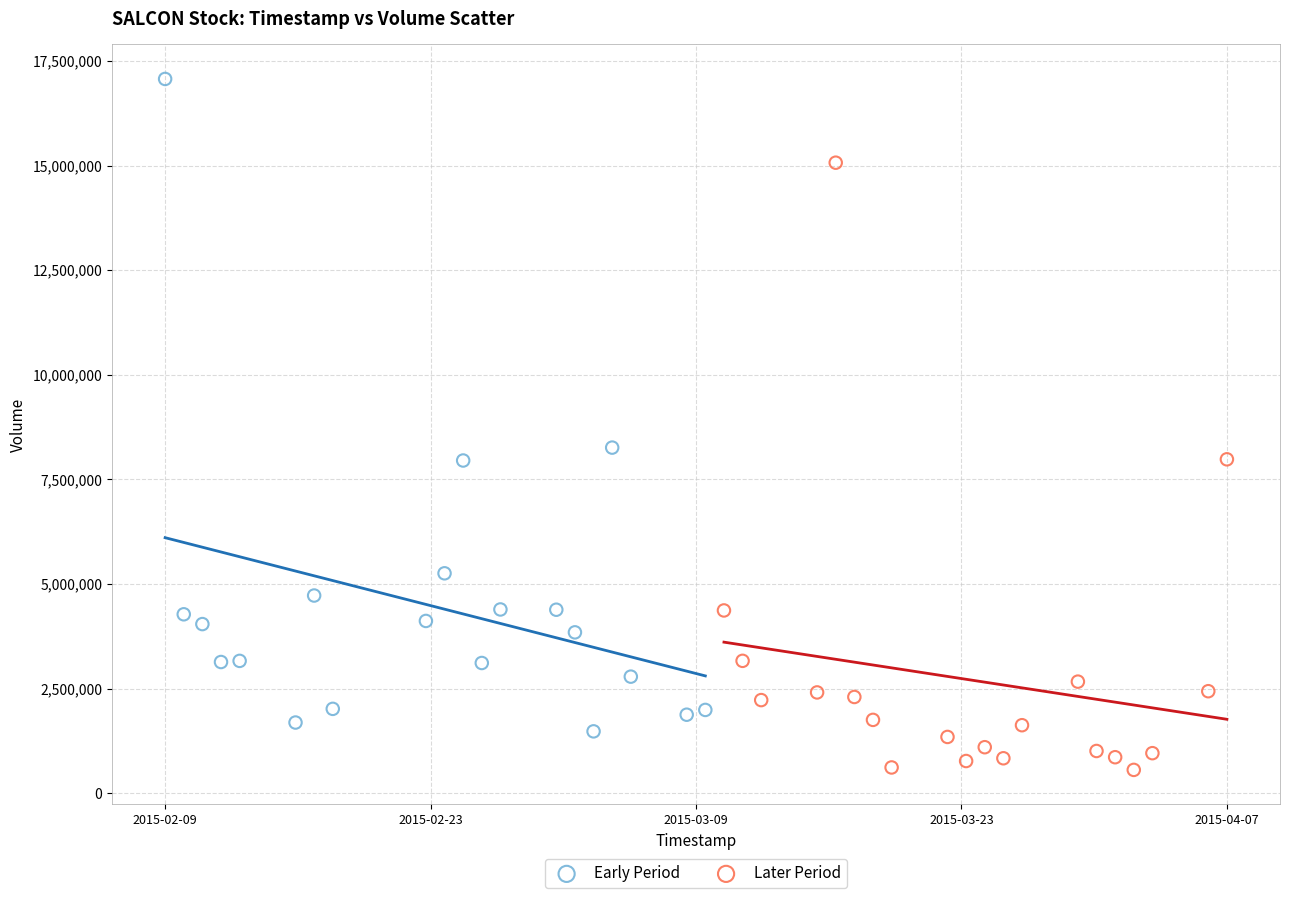

Which series contains the lowest Y value?

Later Period